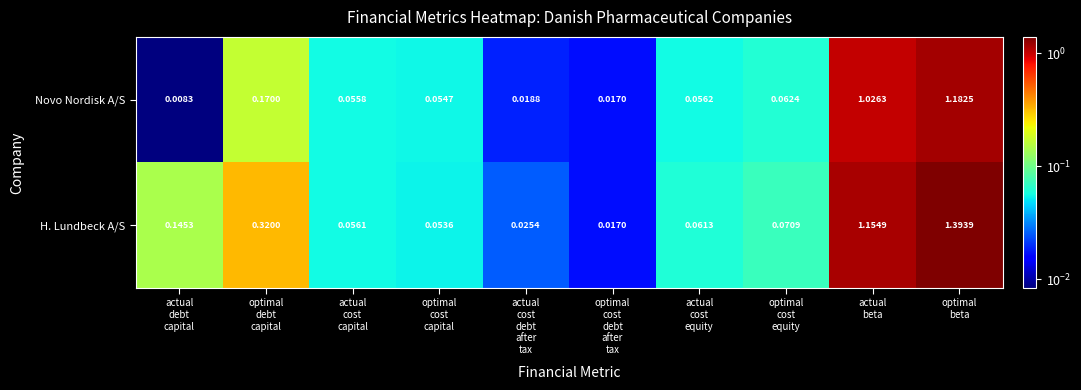

List the series in order of their overall mean, highest first.

H. Lundbeck A/S, Novo Nordisk A/S